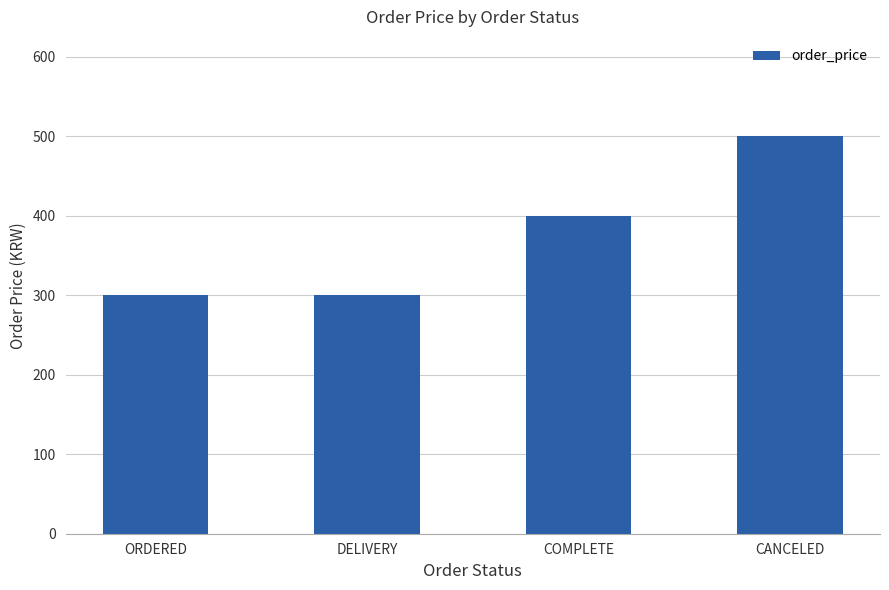

Which category has the highest value across all series?

CANCELED